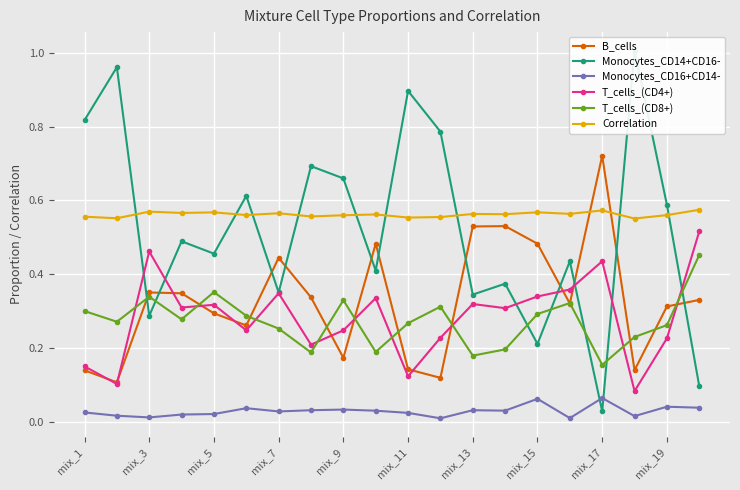

True or false: Monocytes_CD16+CD14- and B_cells cross at least once.

False